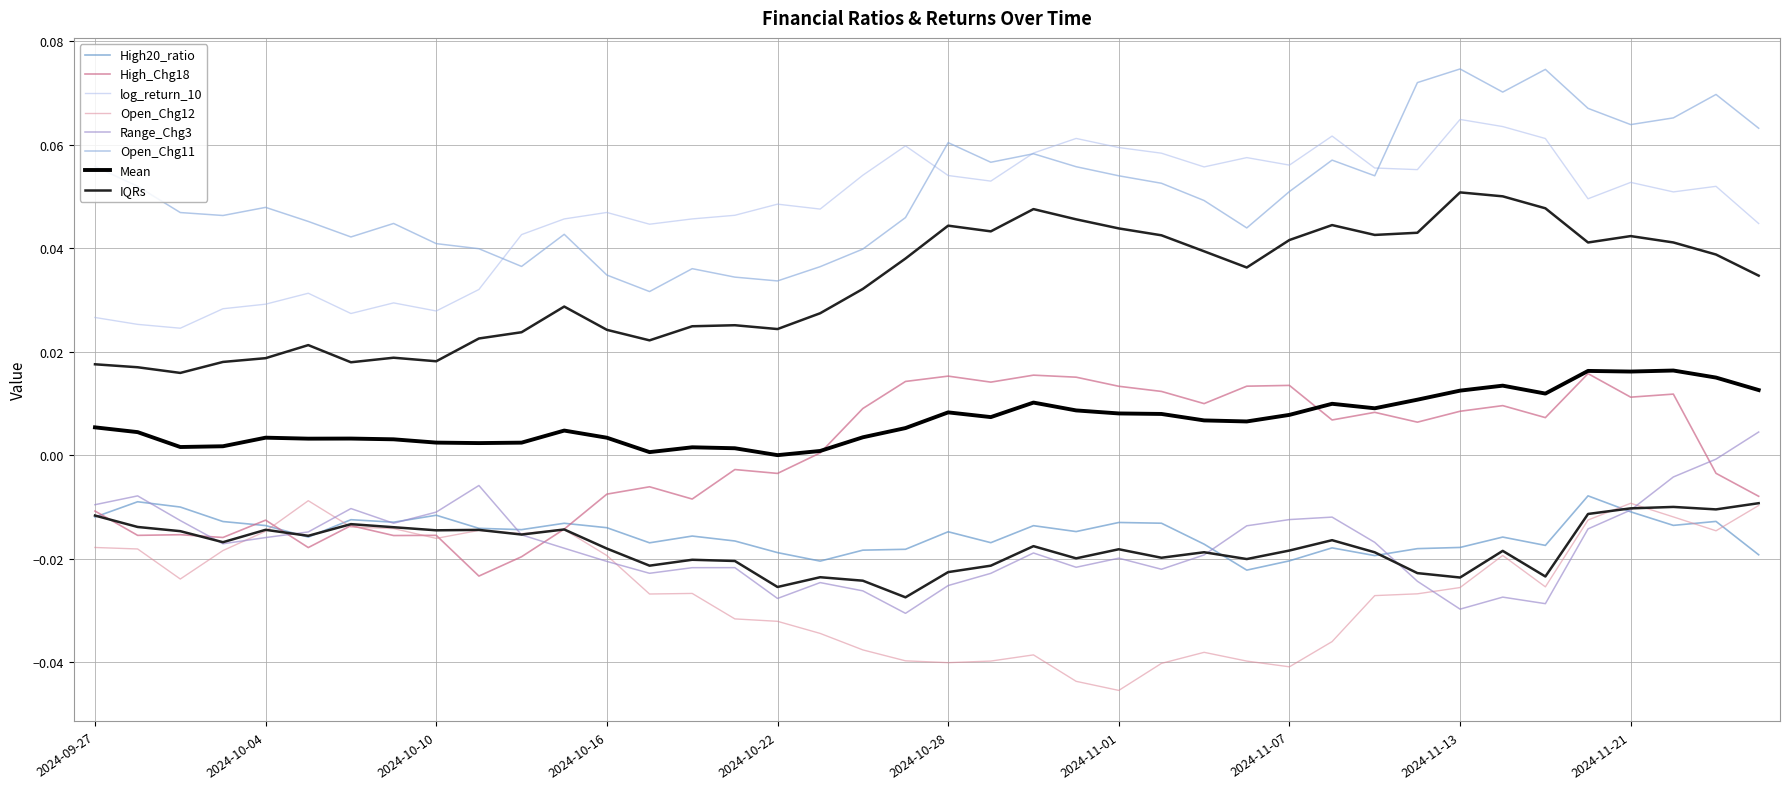

True or false: Range_Chg3 and Open_Chg12 cross at least once.

True